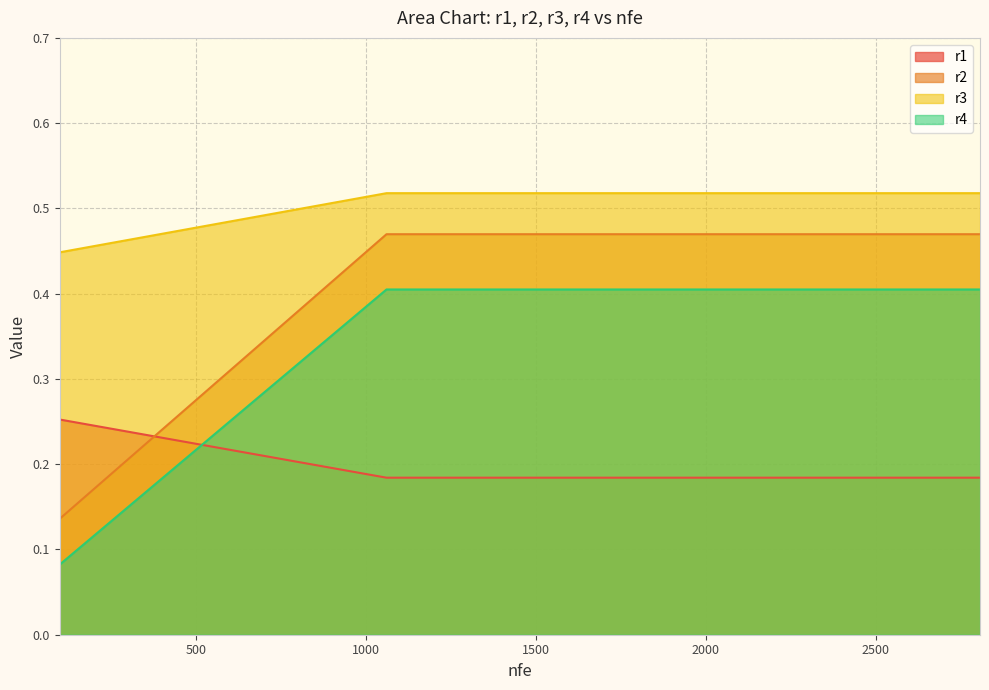

What is the sum of all r4 values?

7.8